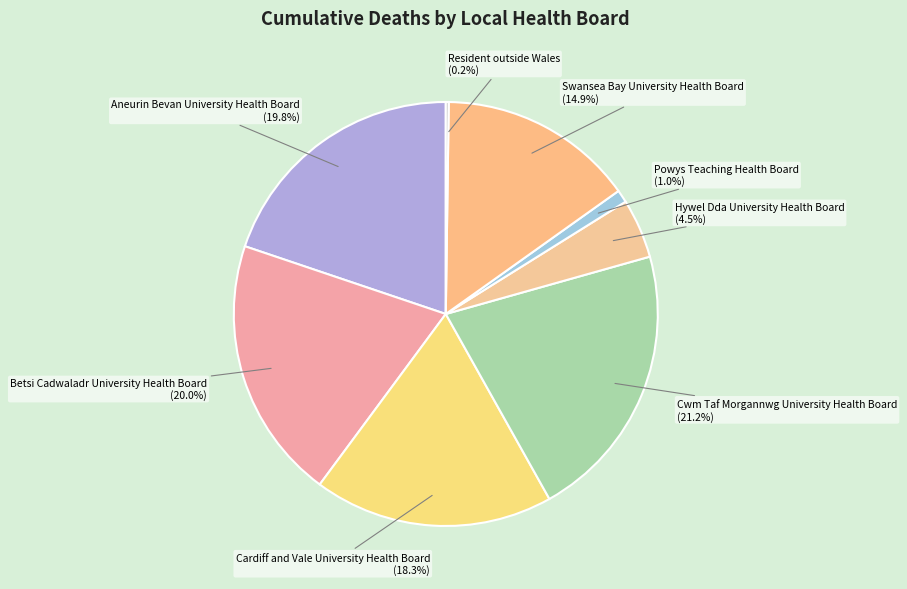

Between Betsi Cadwaladr University Health Board (20.0%) and Swansea Bay University Health Board (14.9%), which is larger?

Betsi Cadwaladr University Health Board (20.0%)